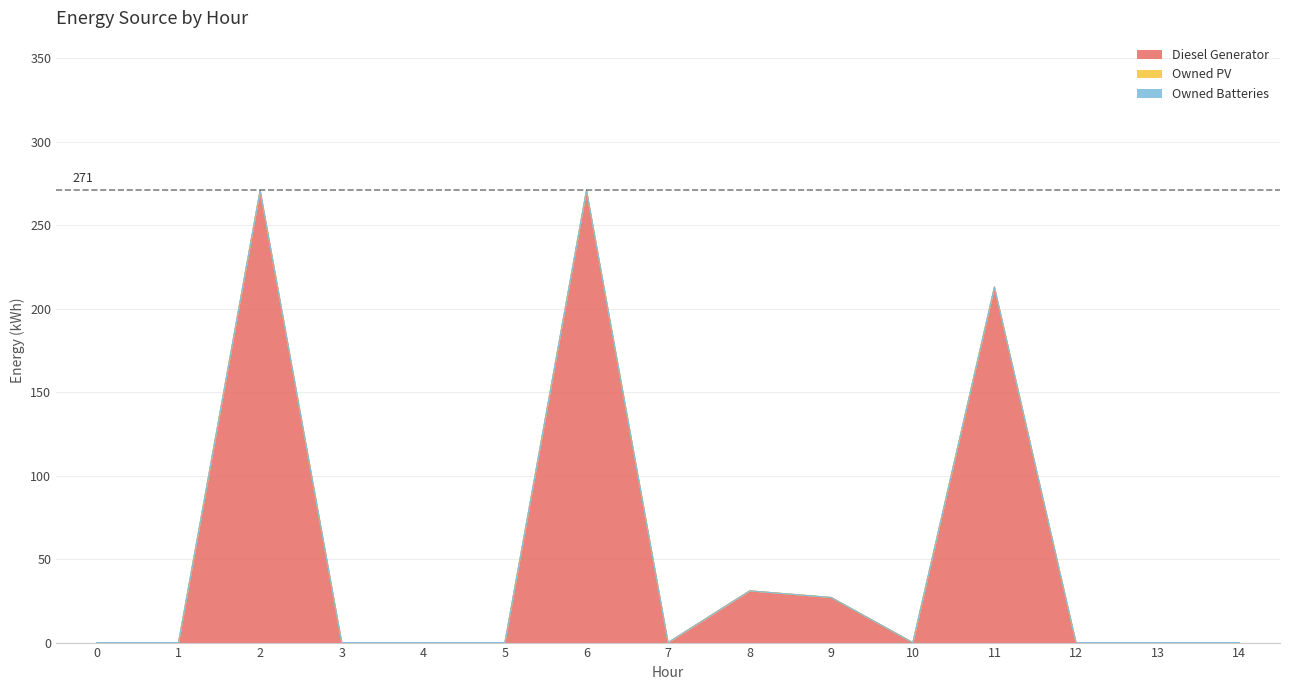

Which has a higher value, 12 or 2?

2